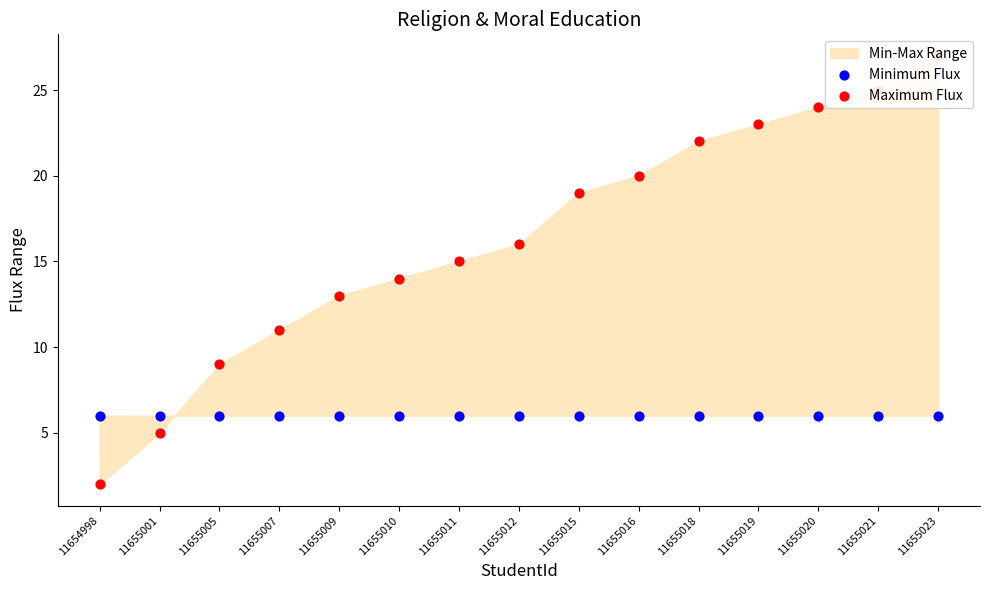

Is the value of Minimum Flux at 11655012 greater than the value of Maximum Flux at 11655019?

No